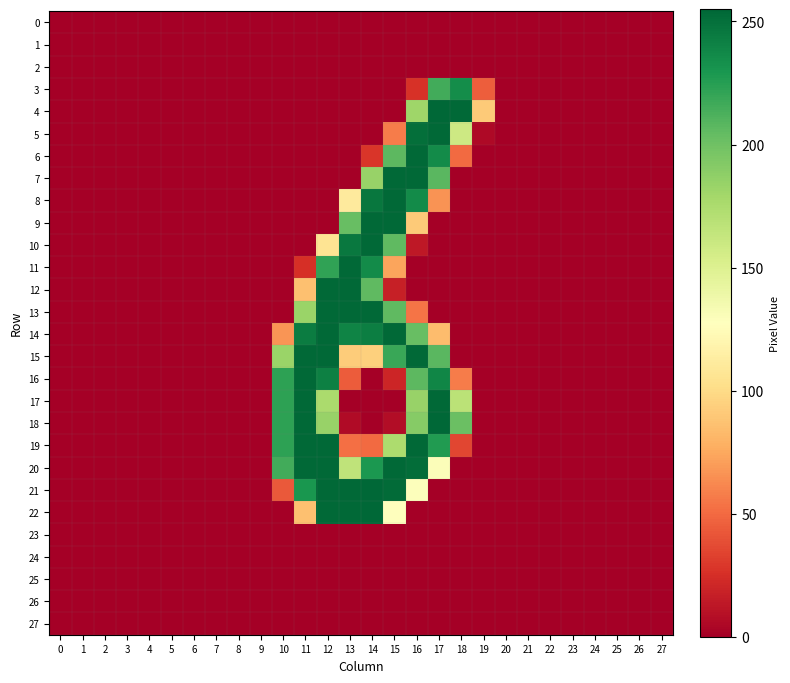

Which series has the widest spread of values?

row_4